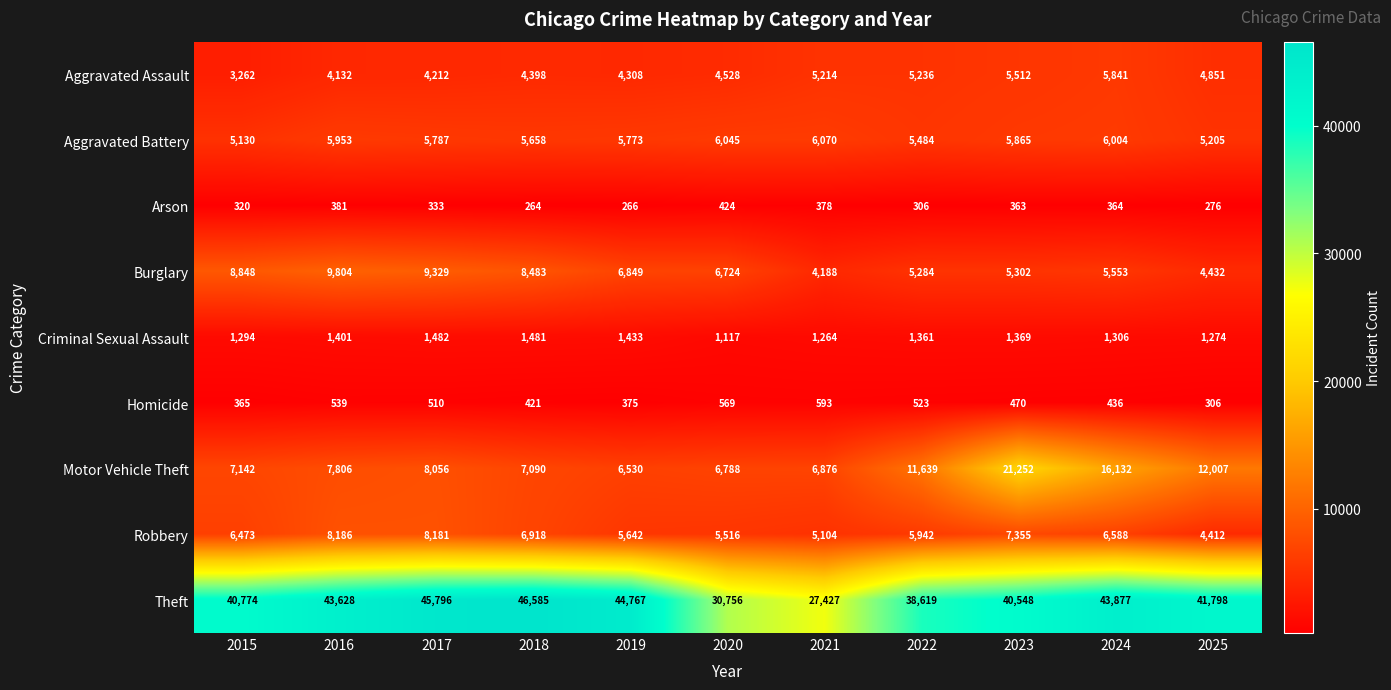

What is the sum of all Aggravated Battery values?

62974